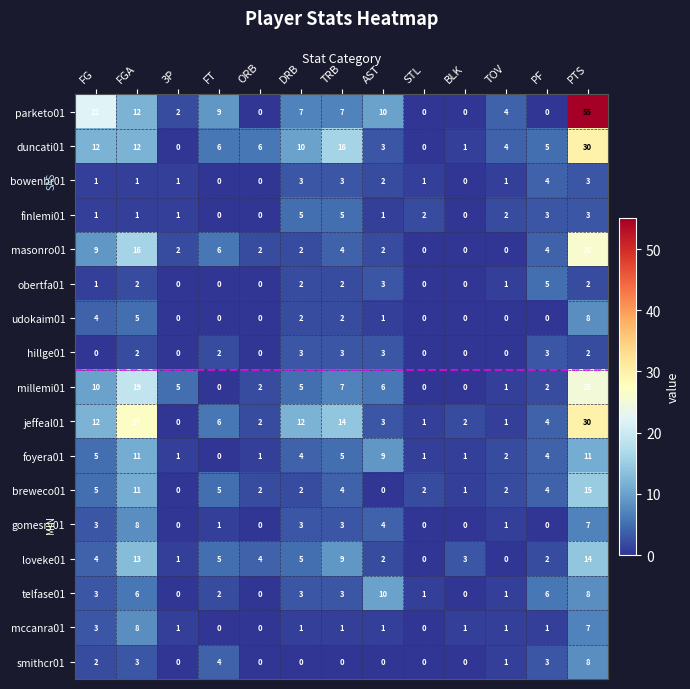

Where is udokaim01 nearest to the value 4?

FG